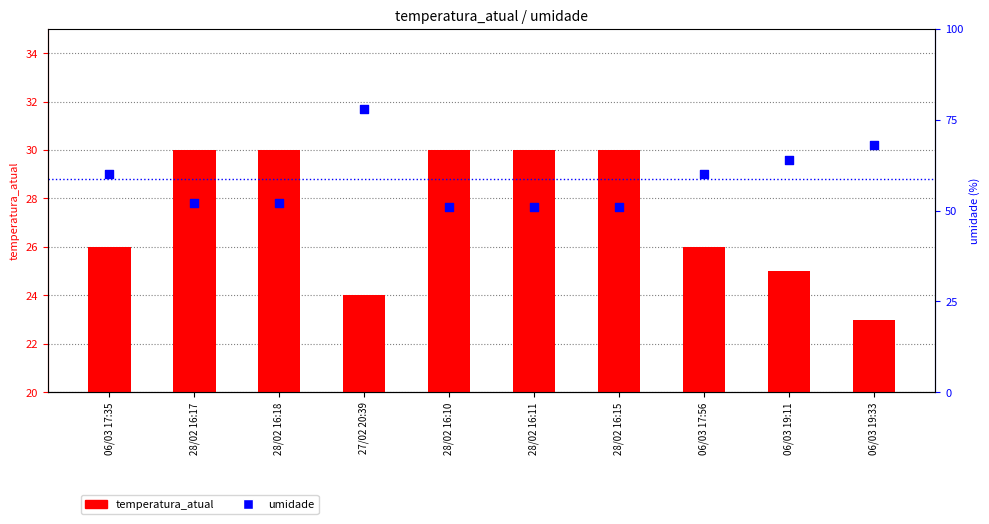

Is the value of temperatura_atual at 06/03 19:11 greater than the value of umidade at 28/02 16:15?

No